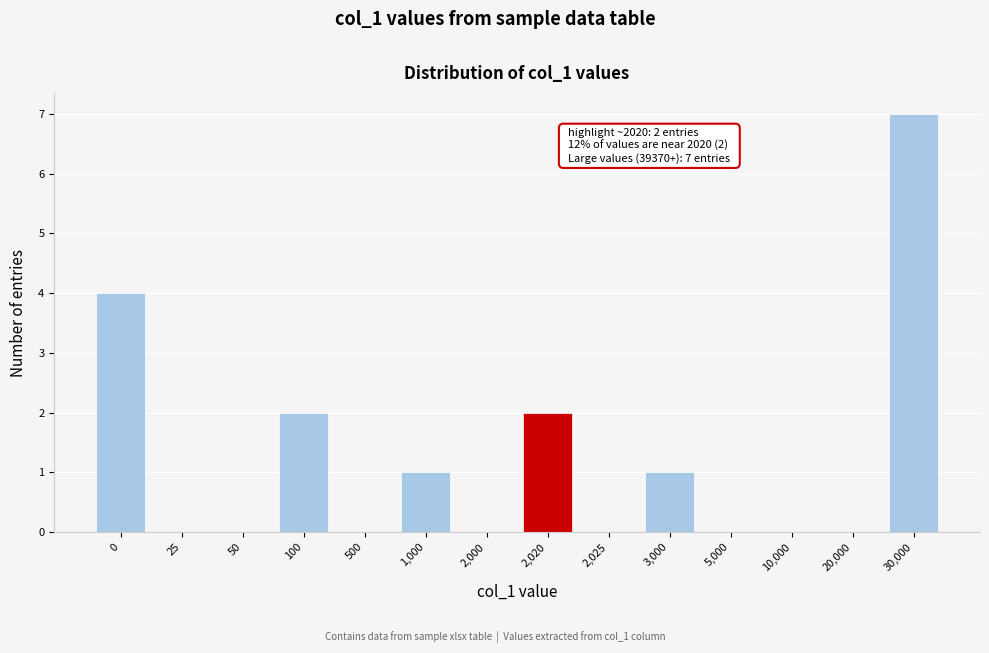

Reading left to right, extract all data points from this chart.

0=4	25=0	50=0	100=2	500=0	1,000=1	2,000=0	2,020=2	2,025=0	3,000=1	5,000=0	10,000=0	20,000=0	30,000=7